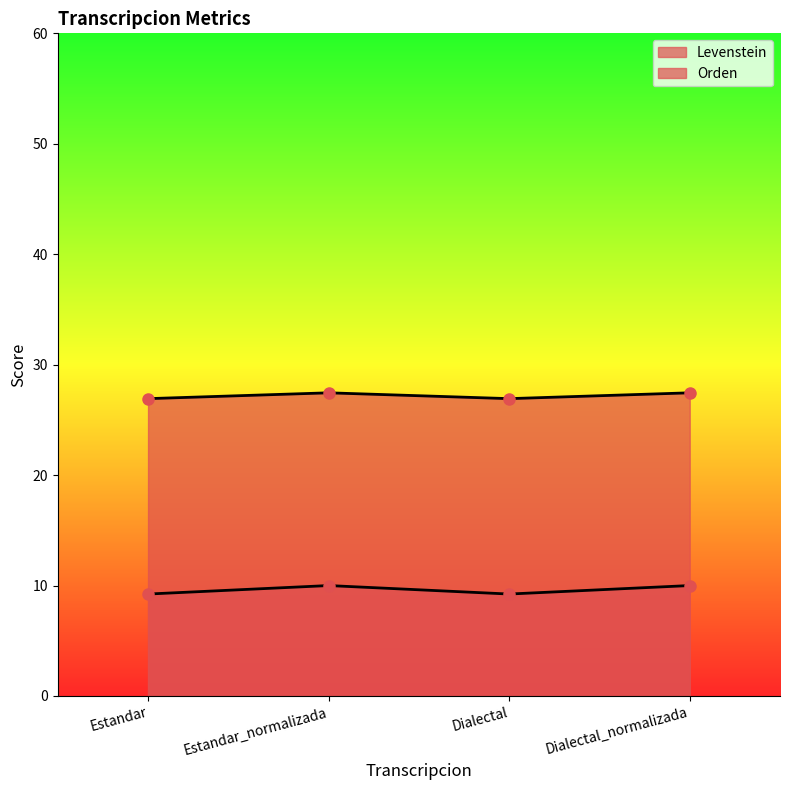

In Levenstein, how many points are higher than both neighbors (excluding endpoints)?

1